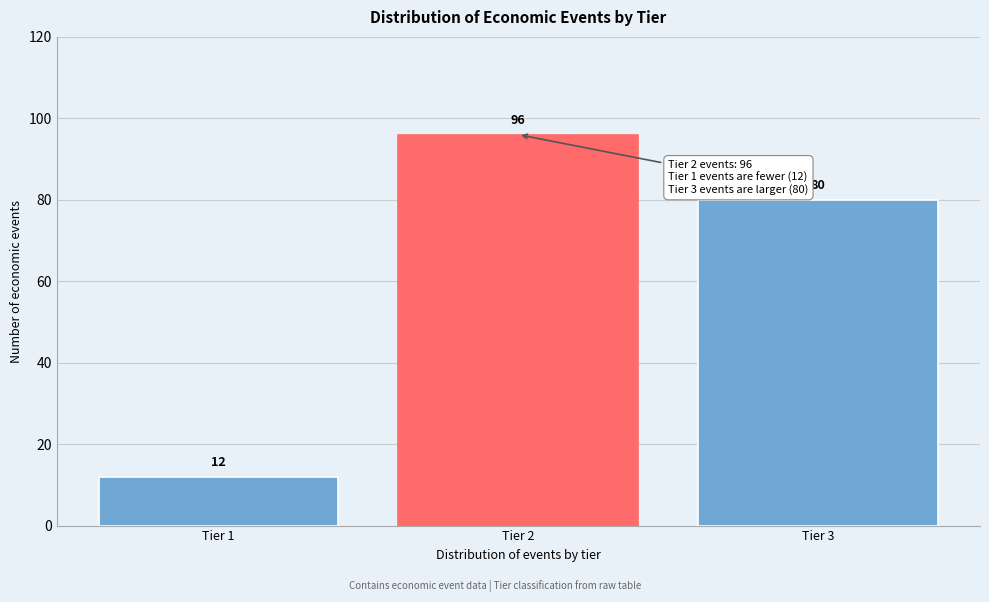

Reading right to left, extract all data points from this chart.

Tier 3=80	Tier 2=96	Tier 1=12